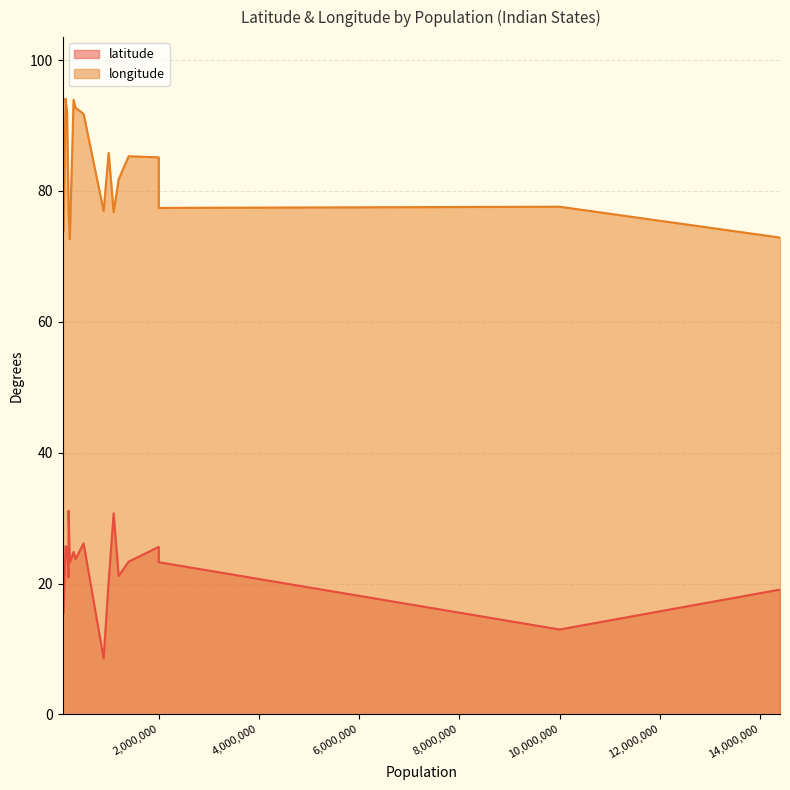

Rank the series at 2000000 from lowest to highest value.

latitude, longitude